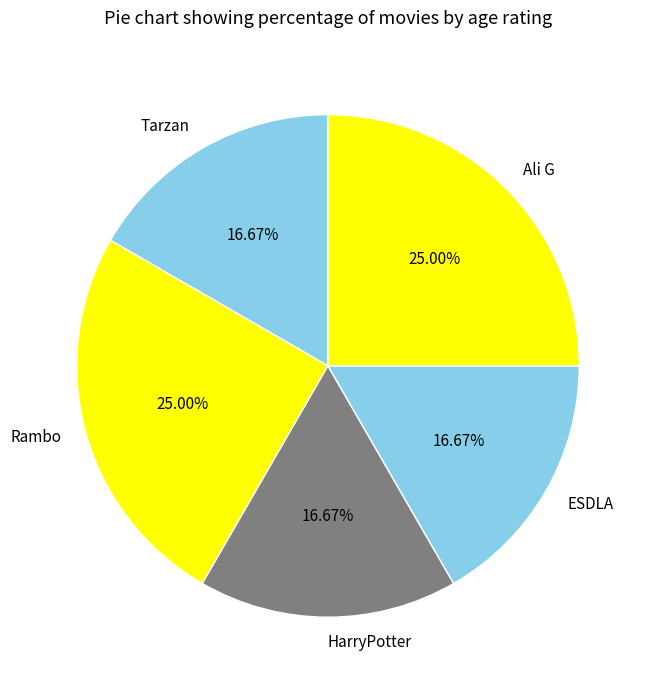

Is the sum of HarryPotter and Ali G greater than half?

No